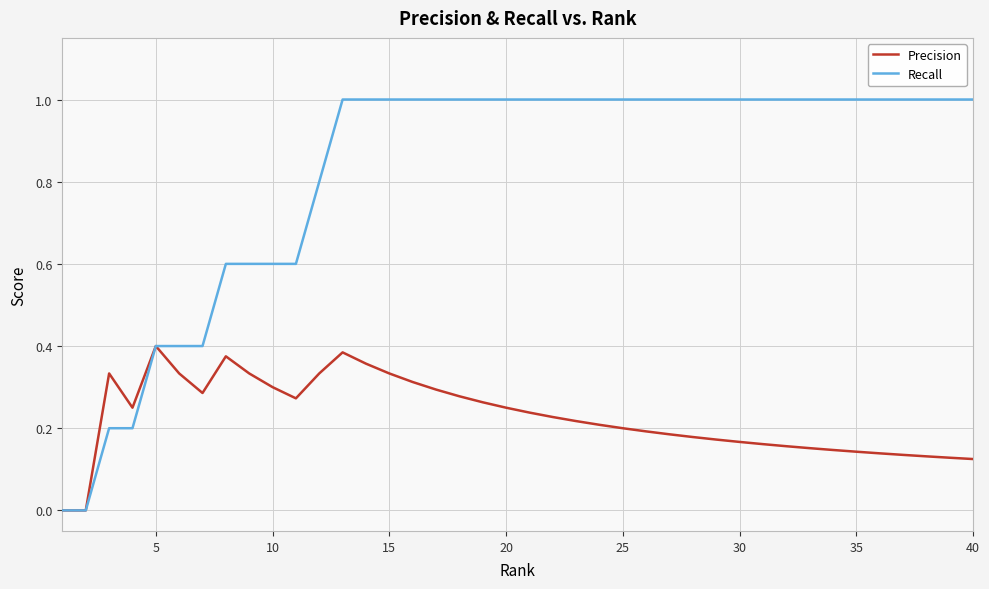

Rank the series by their average value, from lowest to highest.

Precision, Recall